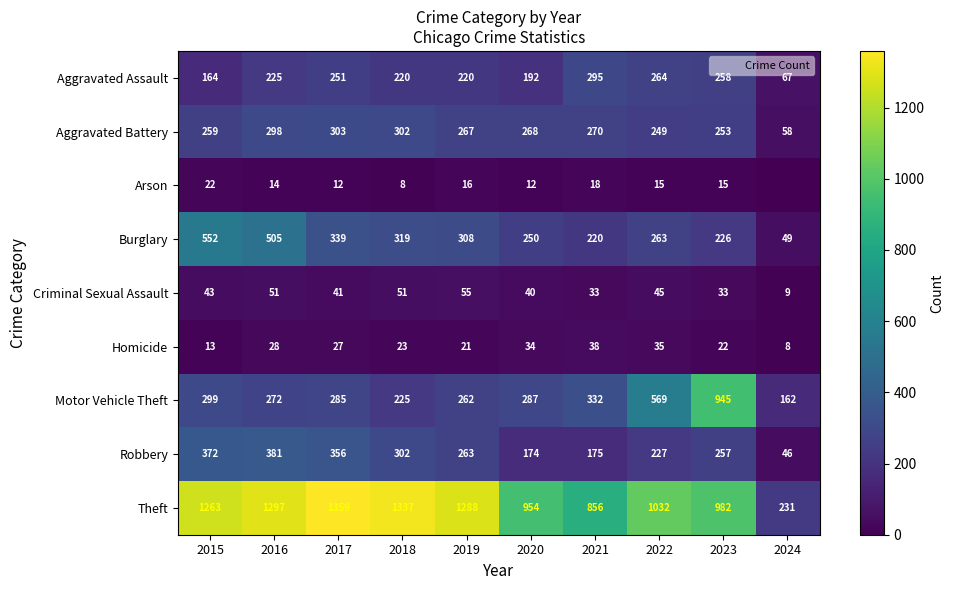

Is it true that Aggravated Assault equals 76 at 2023?

False